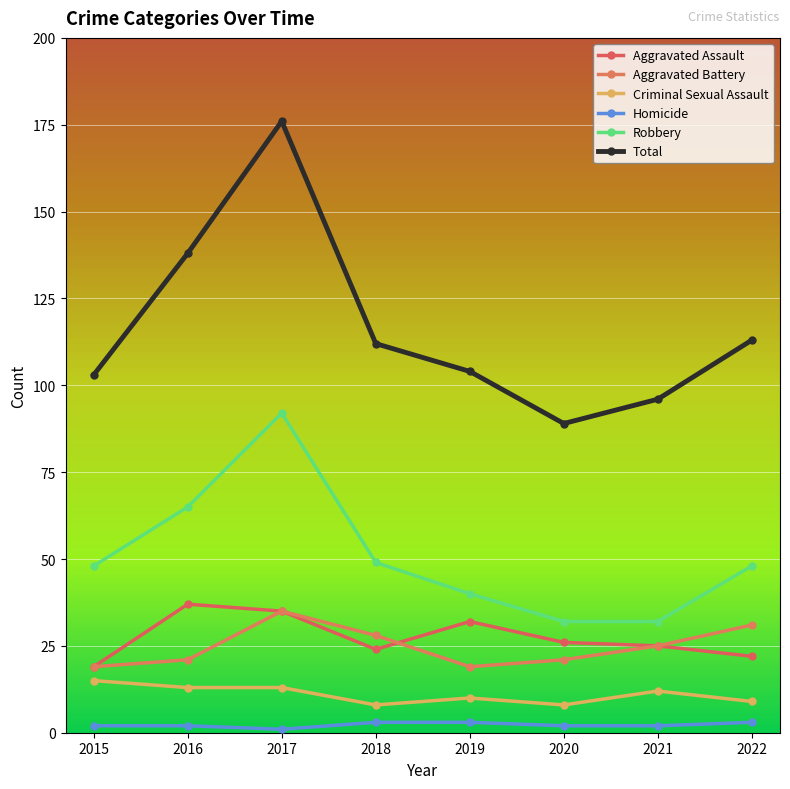

Where is Criminal Sexual Assault nearest to the value 11?

2019